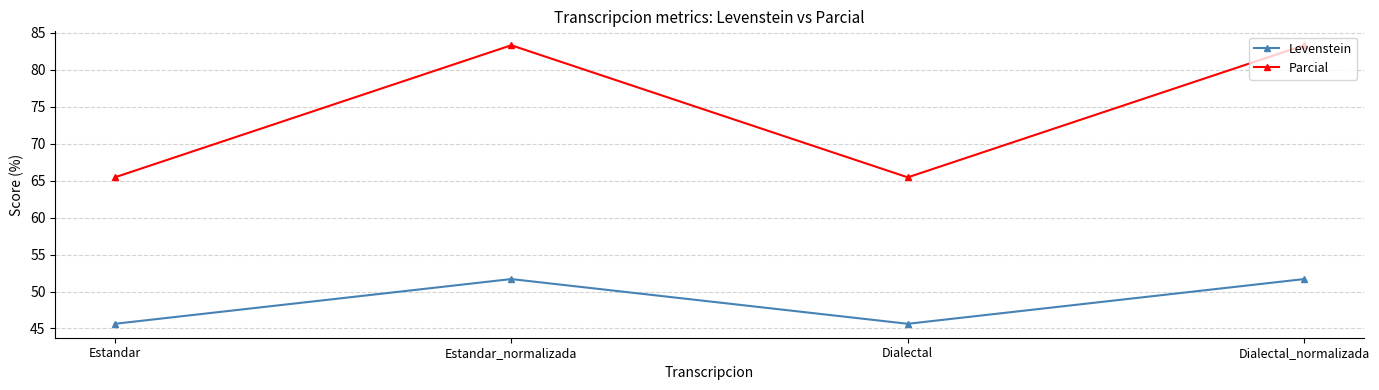

True or false: Parcial and Levenstein intersect in this chart.

False